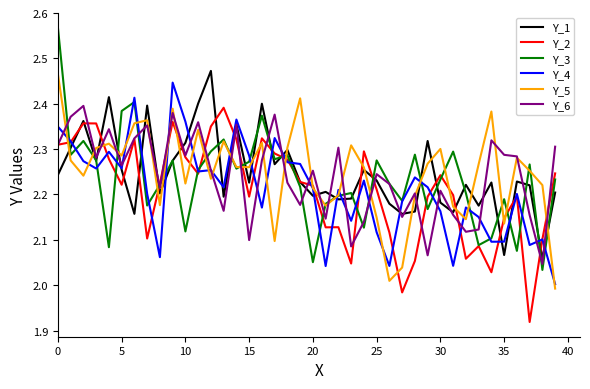

Which series has the widest spread of values?

Y_3